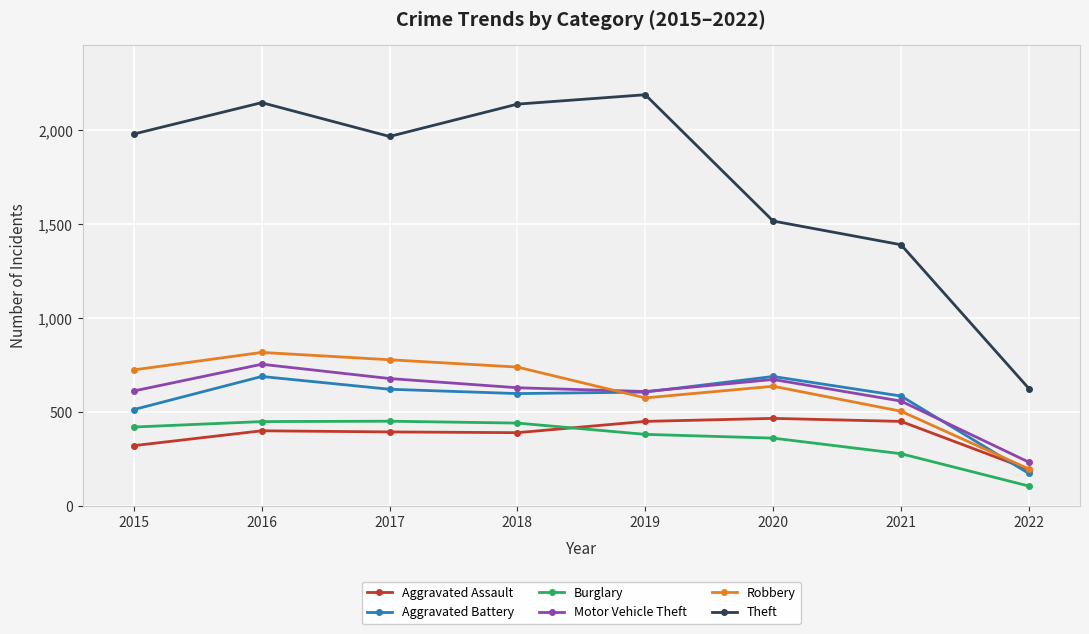

At which category does Robbery reach its first local valley?

2019